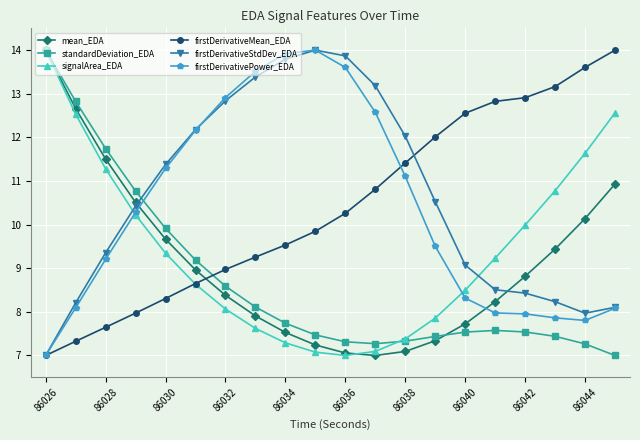

What is the value of the firstDerivativeMean_EDA point at the 15th from the left?

12.6